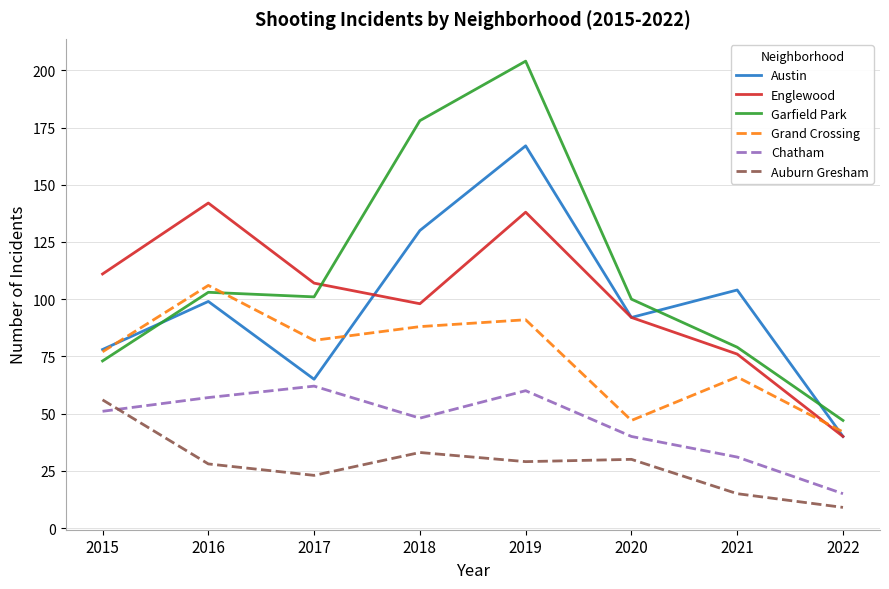

Which series has the largest range (max minus min)?

Garfield Park